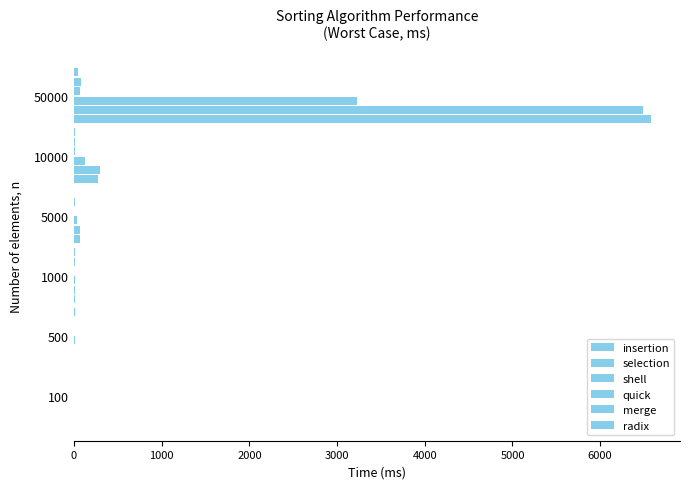

Where does the quick series first go above 4?

1000